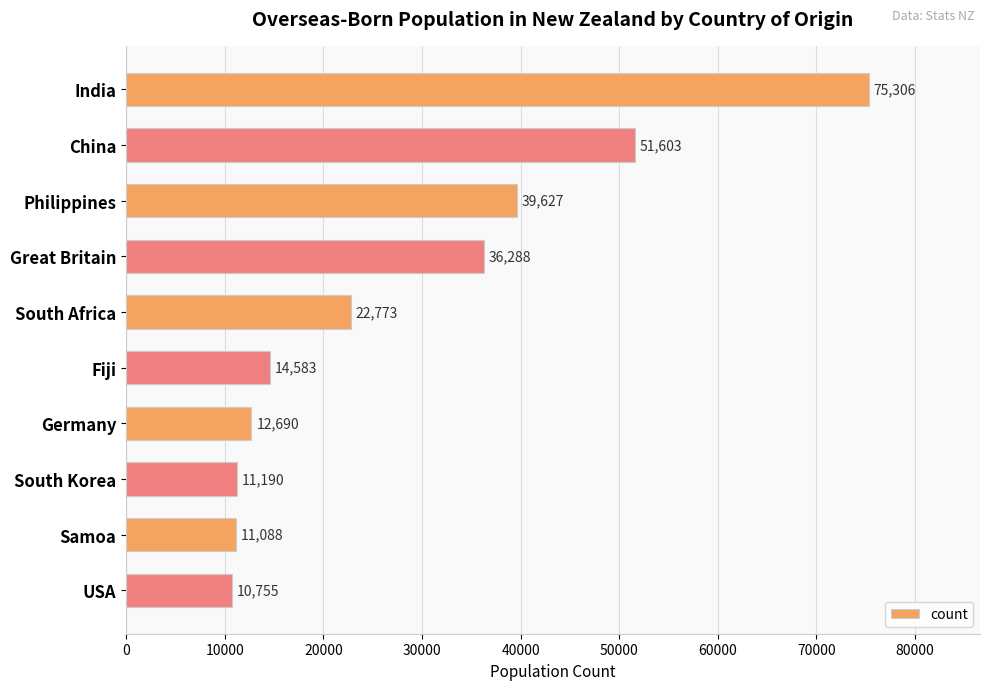

What is the change in value from India to Philippines?

-35679